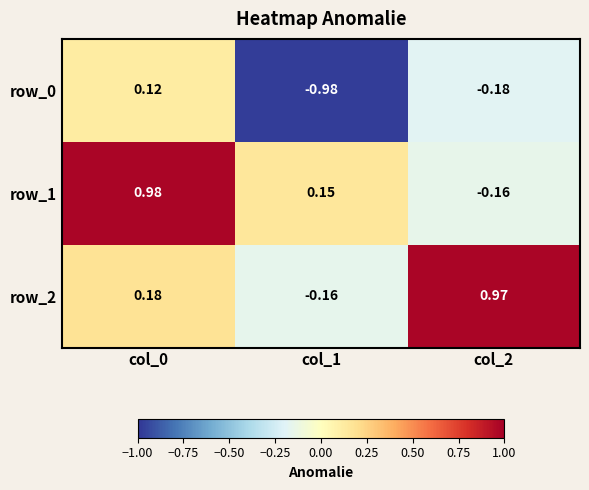

Is the value of row_0 at col_2 greater than the value of row_2 at col_1?

No